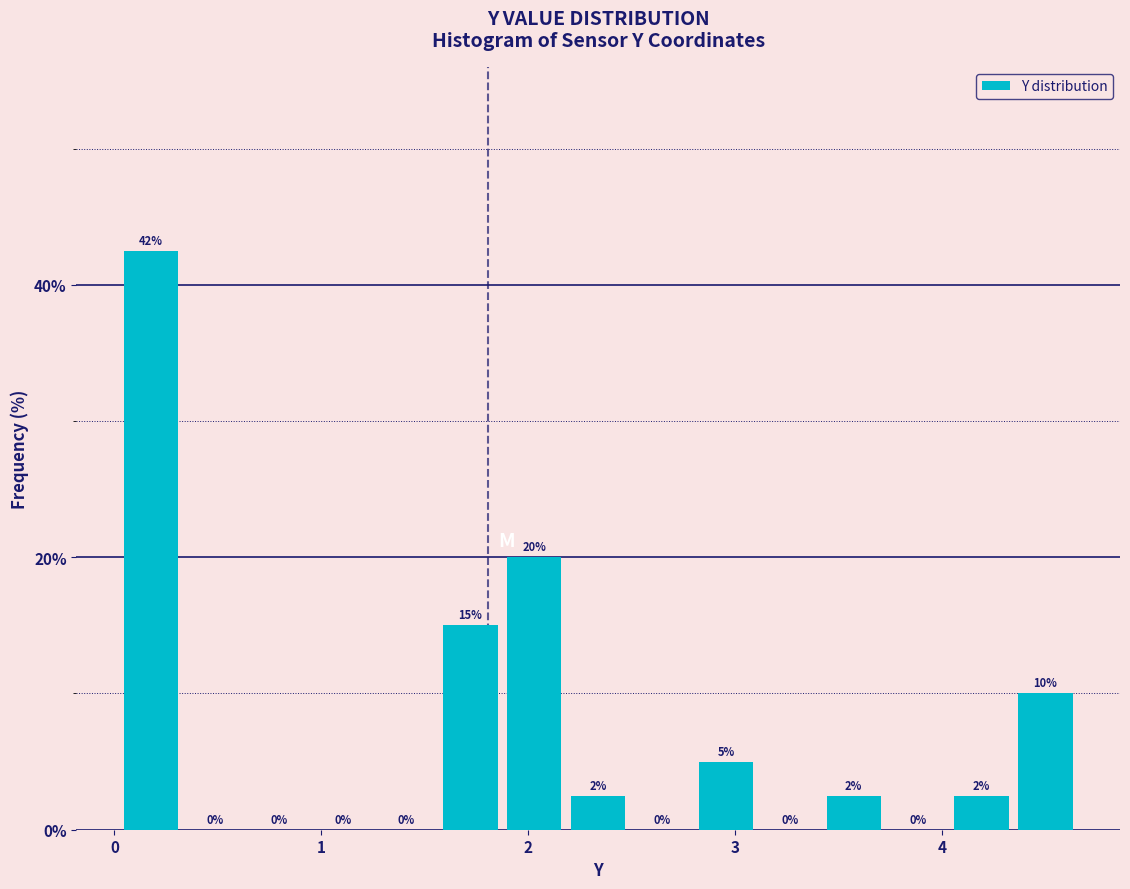

Read against the x-axis, roughly where is the centre of the tallest bar?

0.2